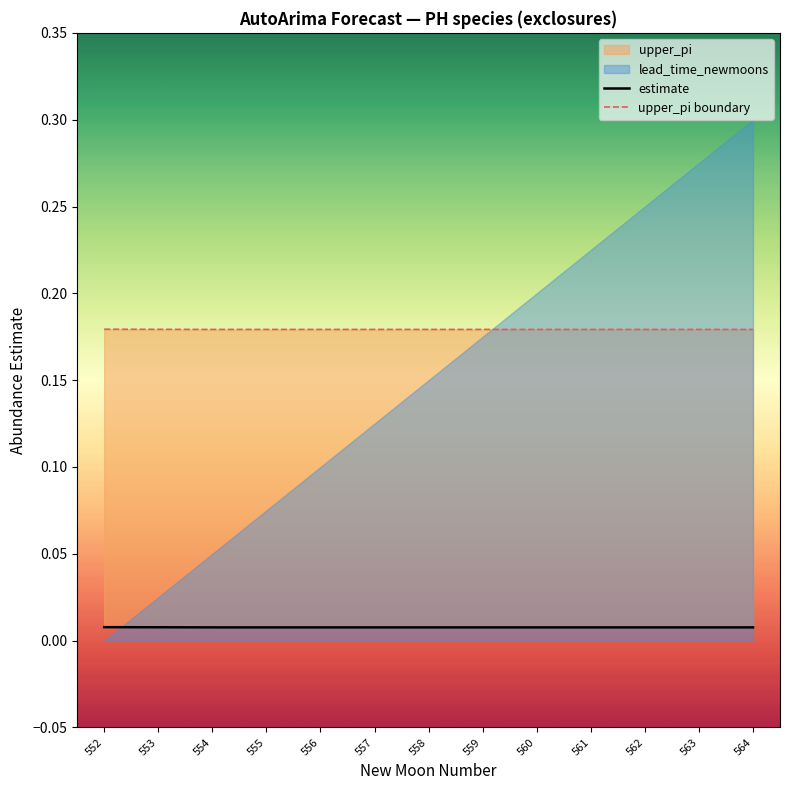

The estimate series shows 0.0 at 564. True or false?

True